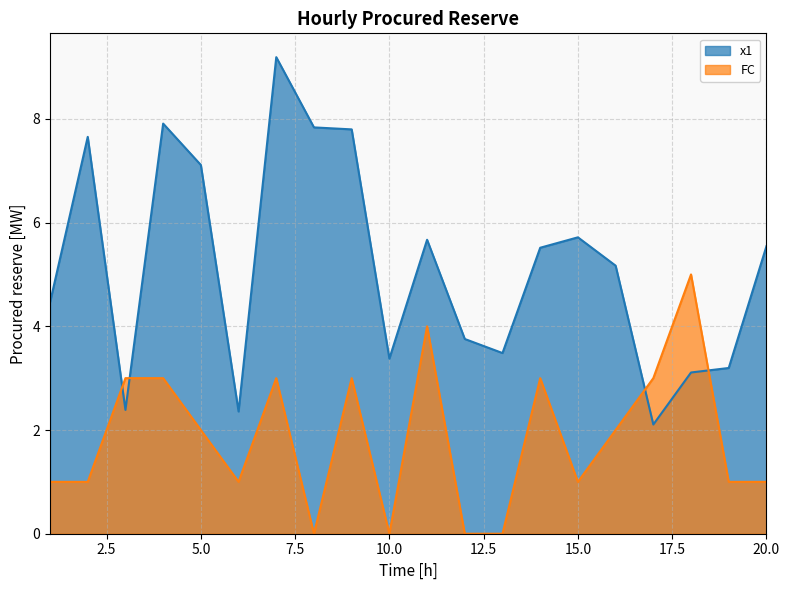

Between which two adjacent categories do x1 and FC first intersect?

2 and 3